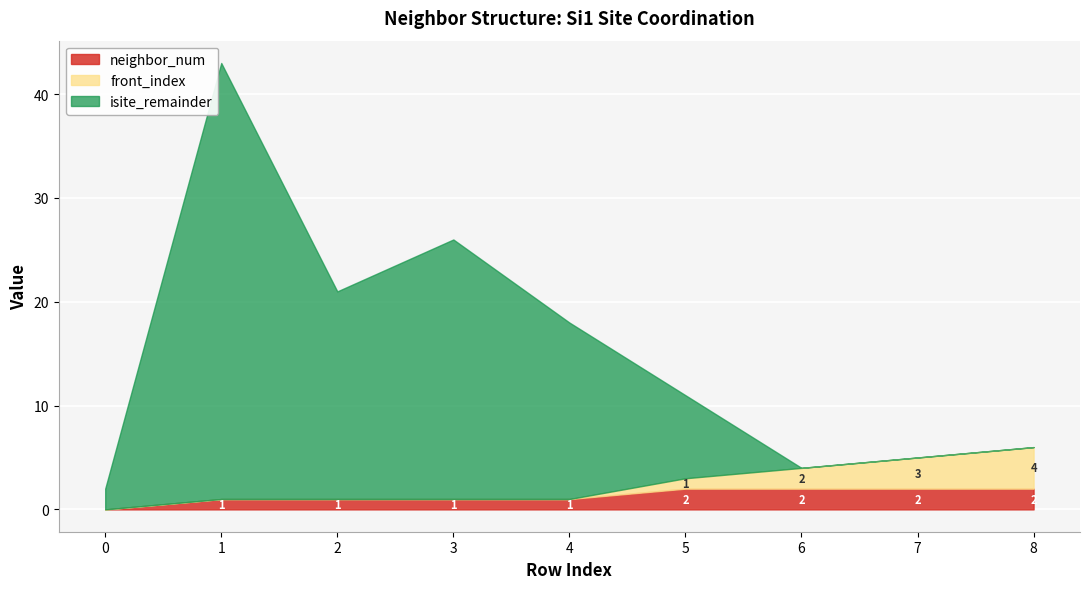

What is the sum of all neighbor_num values?

12